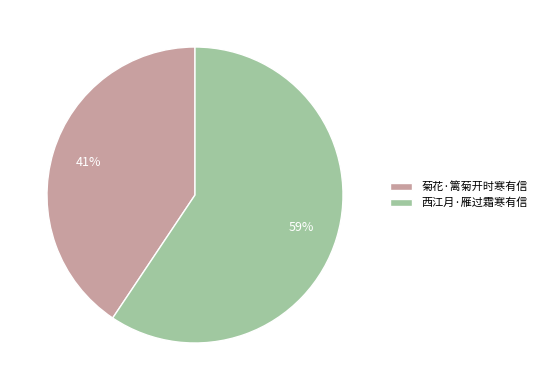

To the nearest percent, what percentage of the pie is 菊花·篱菊开时寒有信?

41%